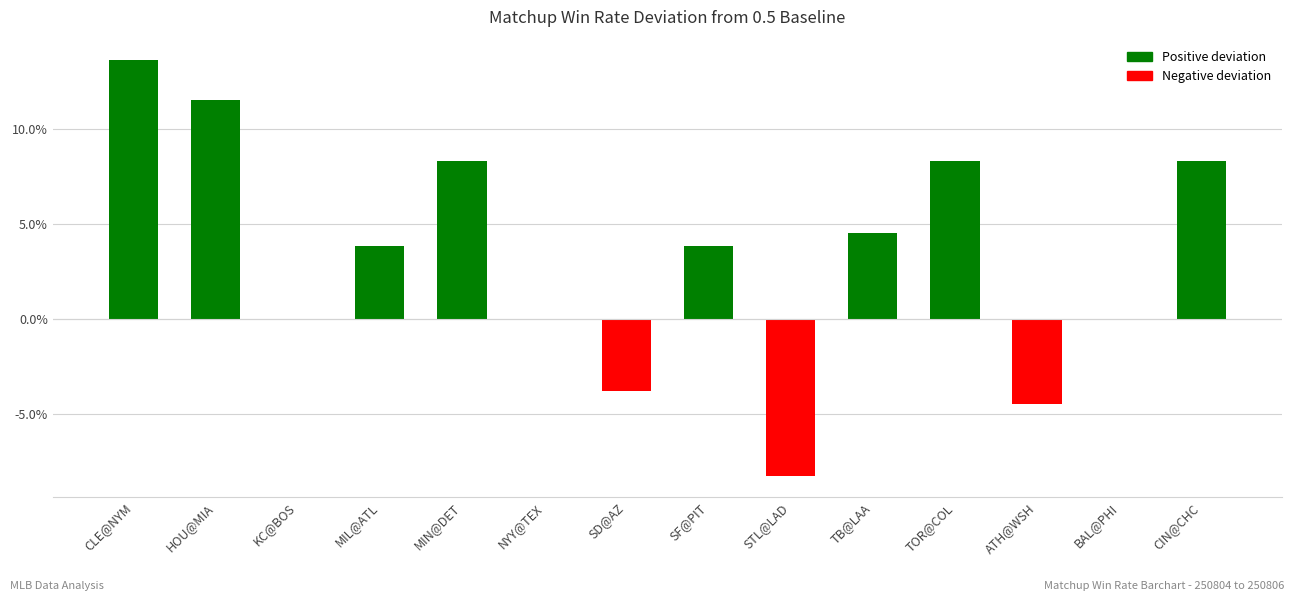

What is the difference between the second highest and minimum values?

0.2